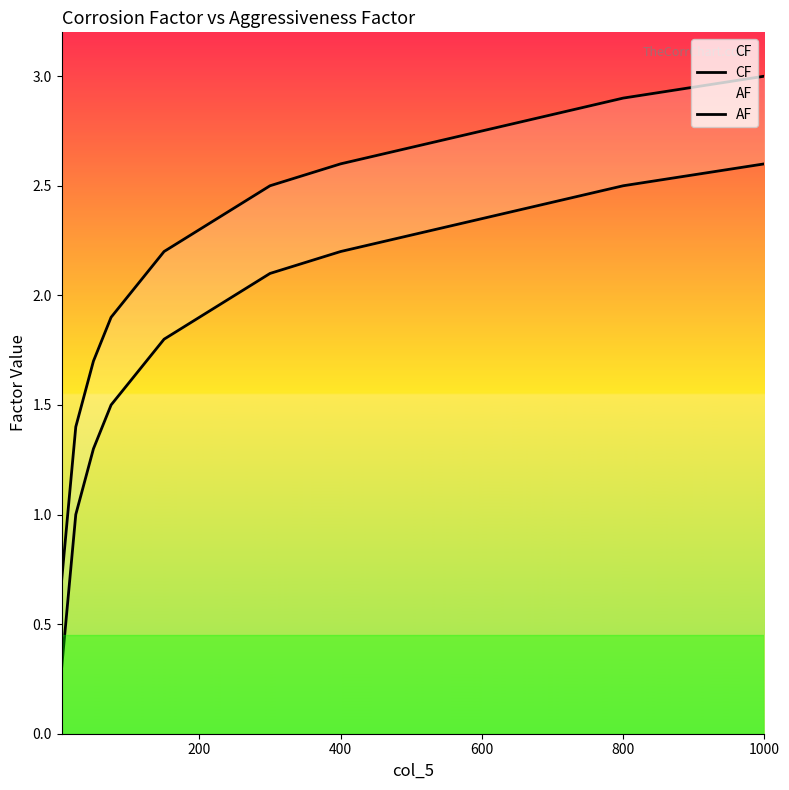

Rank the series by their maximum value, from highest to lowest.

AF, CF